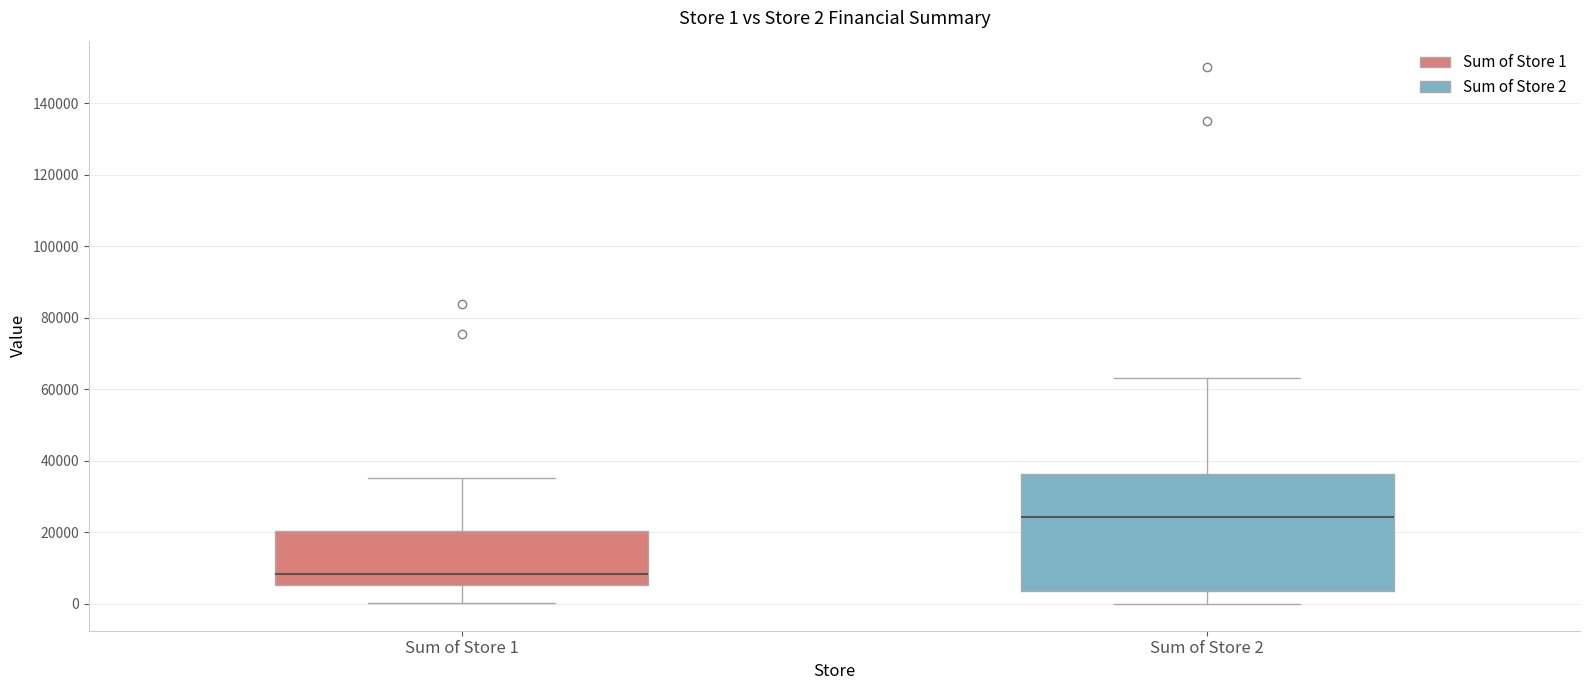

Which box is the tallest, from its lower edge to its upper edge?

Sum of Store 2